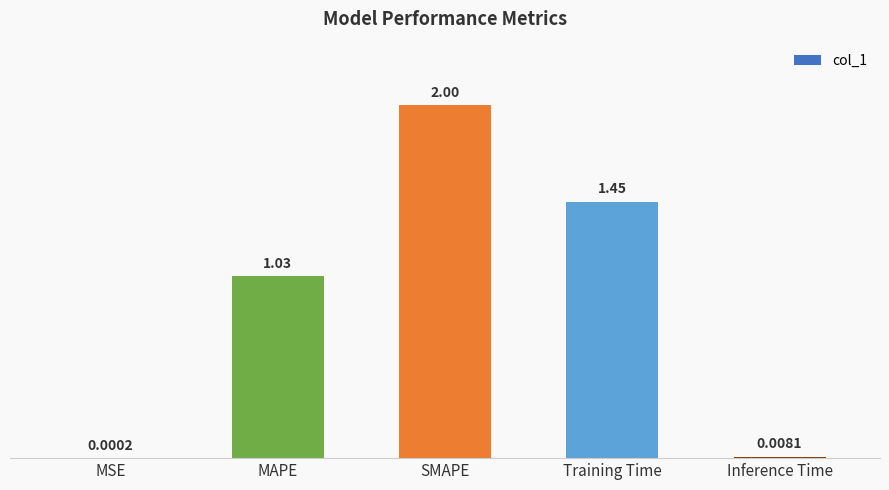

What is the sum of all values?

4.5